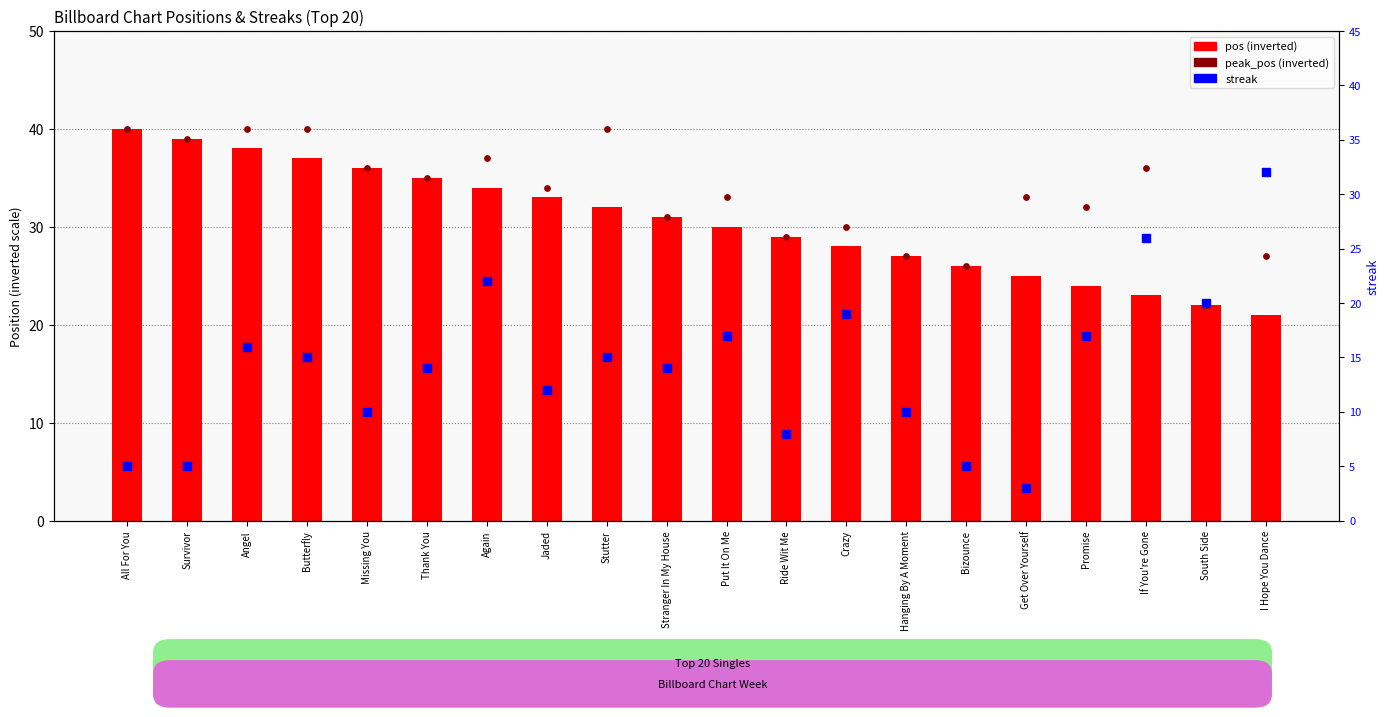

Which series reaches the maximum Y coordinate?

pos